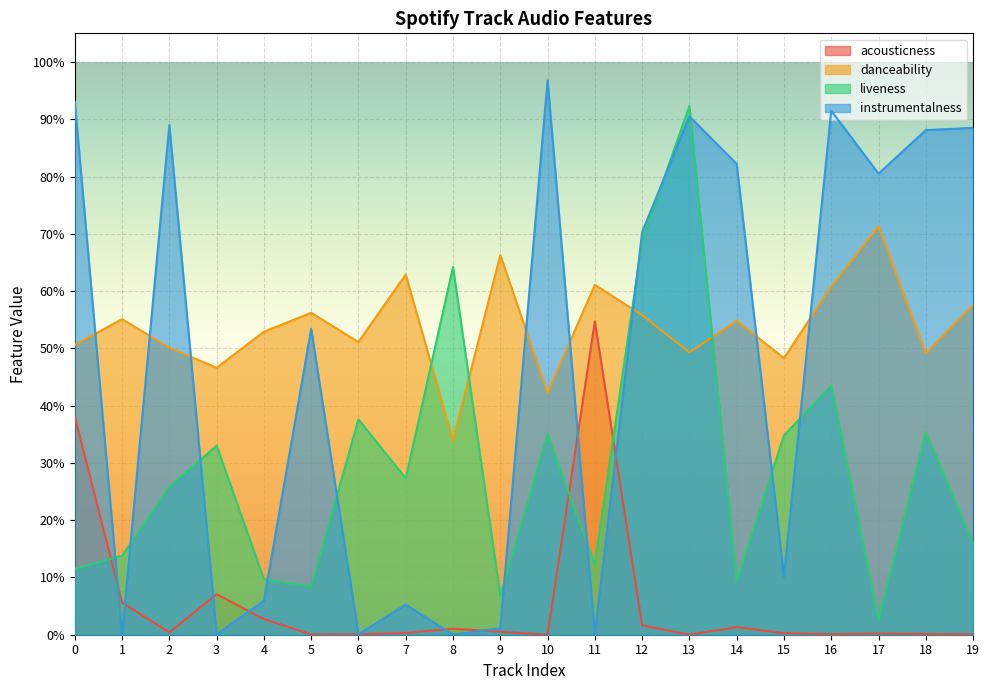

True or false: acousticness has more than 0 points higher than both neighbors.

True